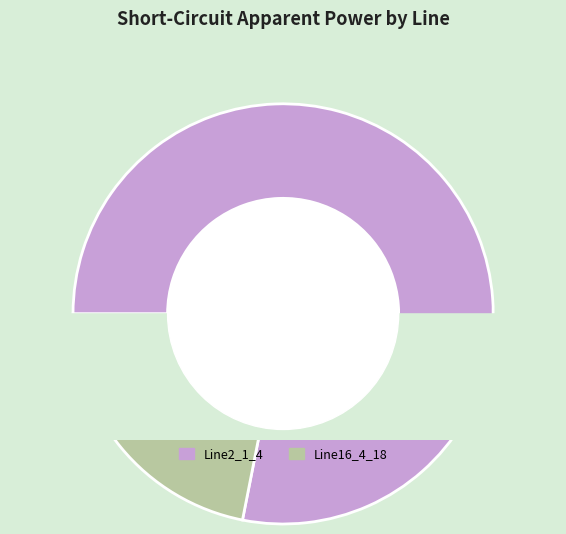

The Line16_4_18 slice represents 22% of the pie. True or false?

True